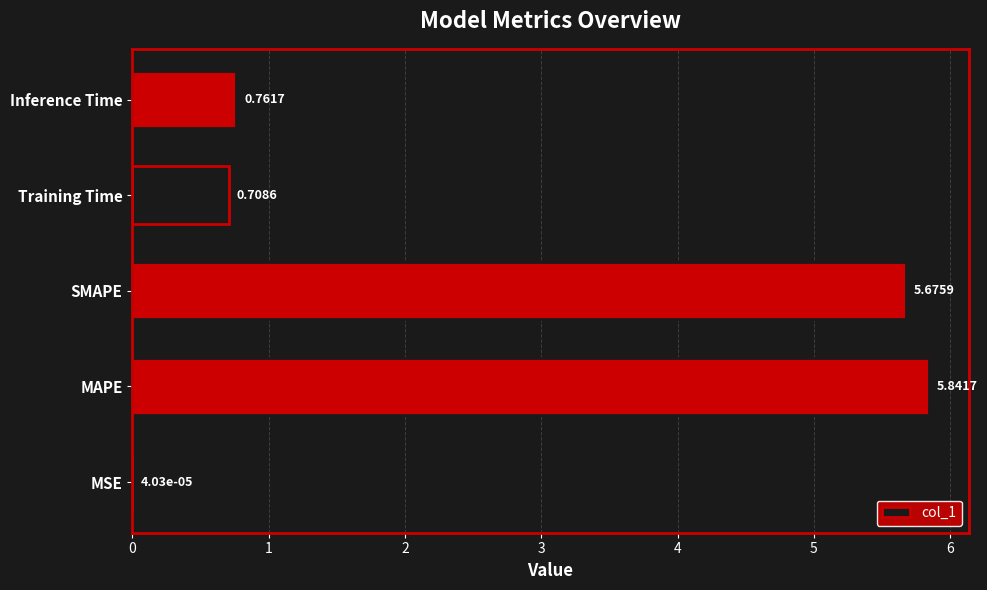

Between Training Time and SMAPE, which is larger?

SMAPE